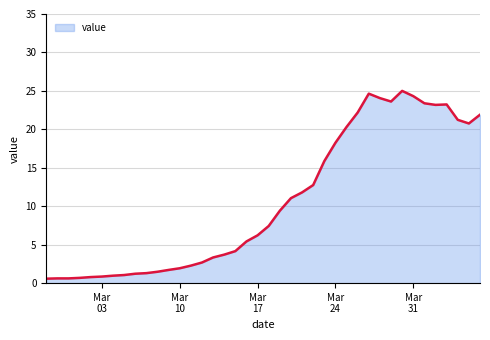

What is the greatest value displayed?

25.0